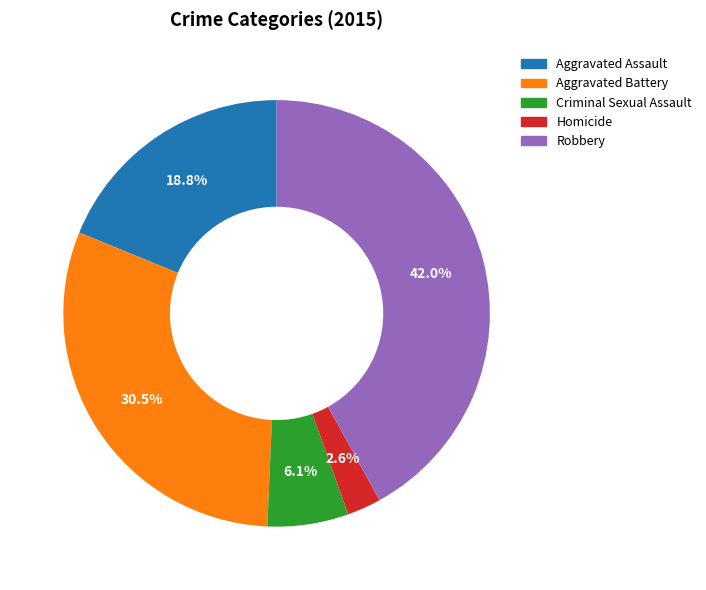

Approximately how many times larger is the value at Criminal Sexual Assault compared to Aggravated Assault?

0.3